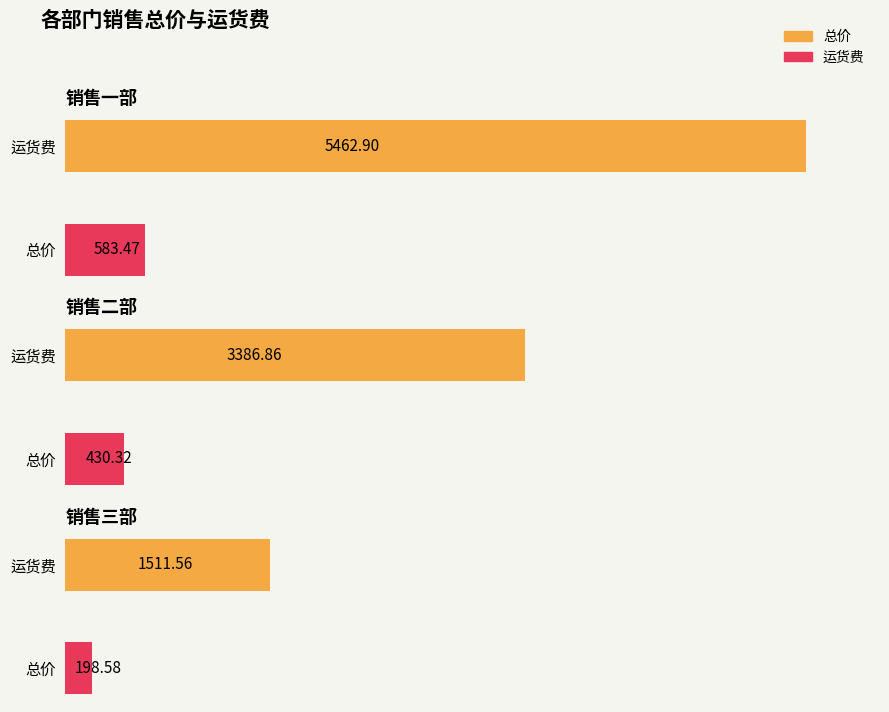

What is the label of the 15th bar from the right?

销售二部